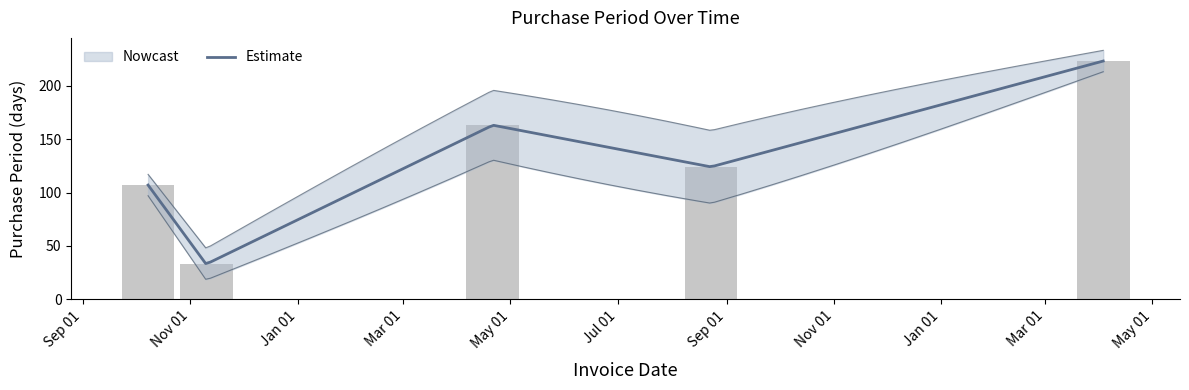

Where is the data nearest to the value 128?

Sep 01